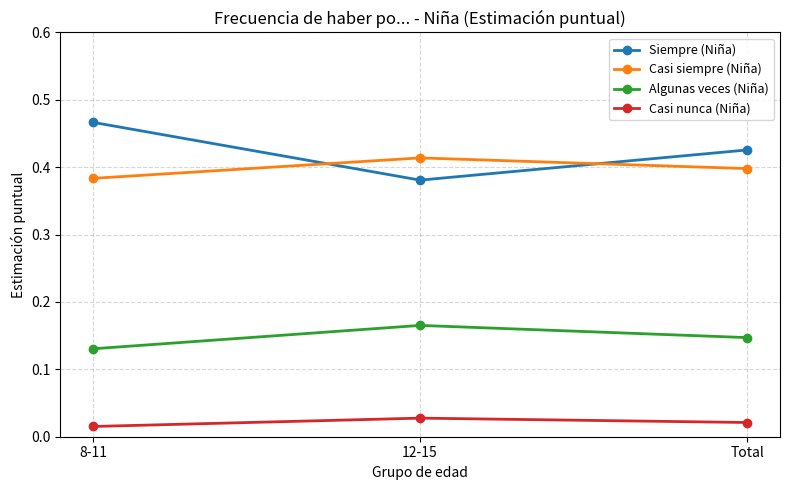

What is the label of the 2nd point from the right?

12-15